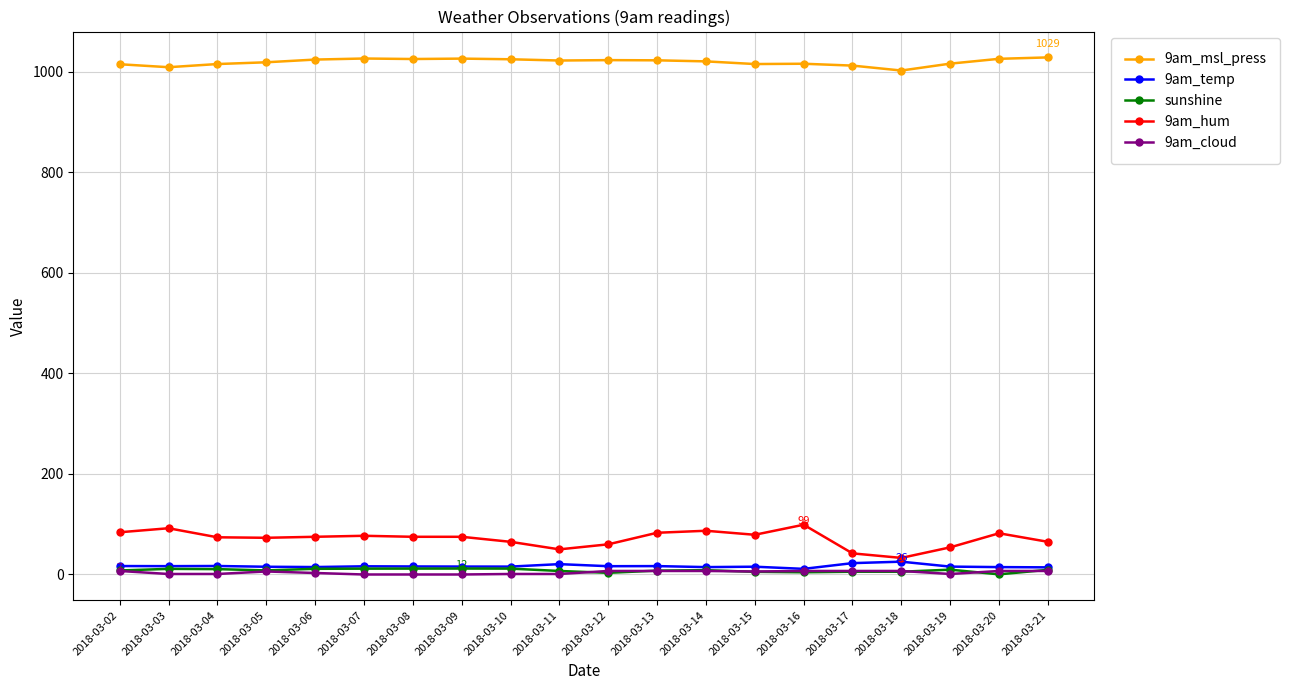

How many lines are shown in the chart?

5